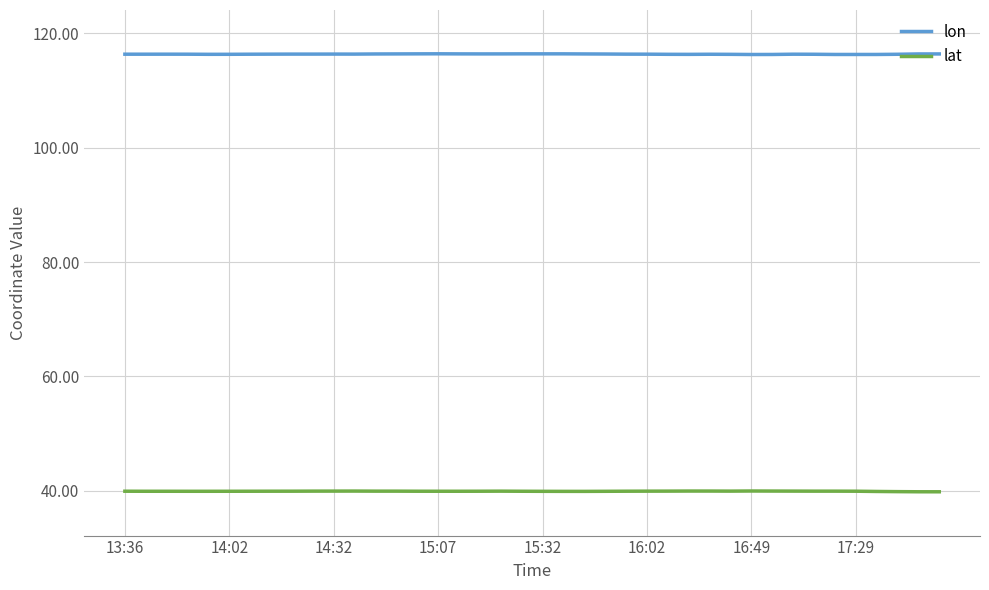

Rank the series by their average value, from highest to lowest.

lon, lat